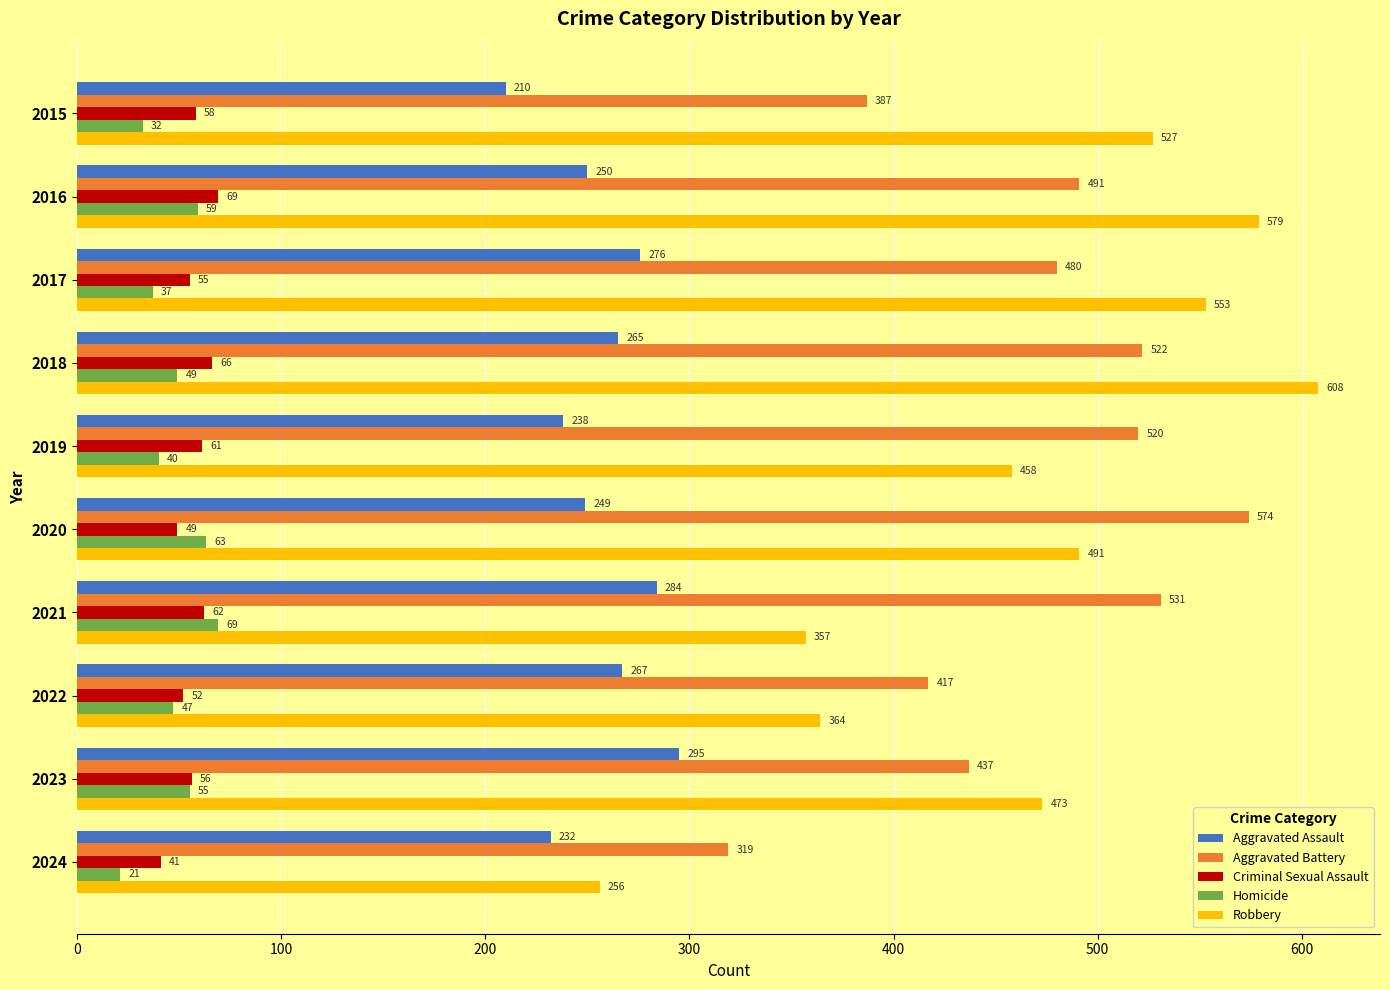

Which category has the highest value in the Robbery series?

2018